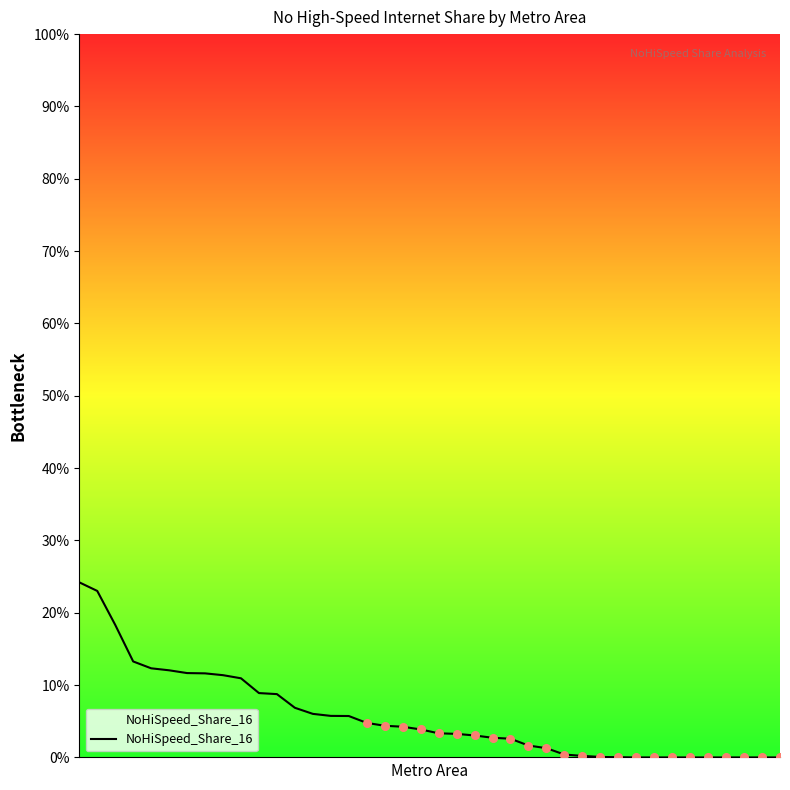

Between 24 and 6, which is larger?

6